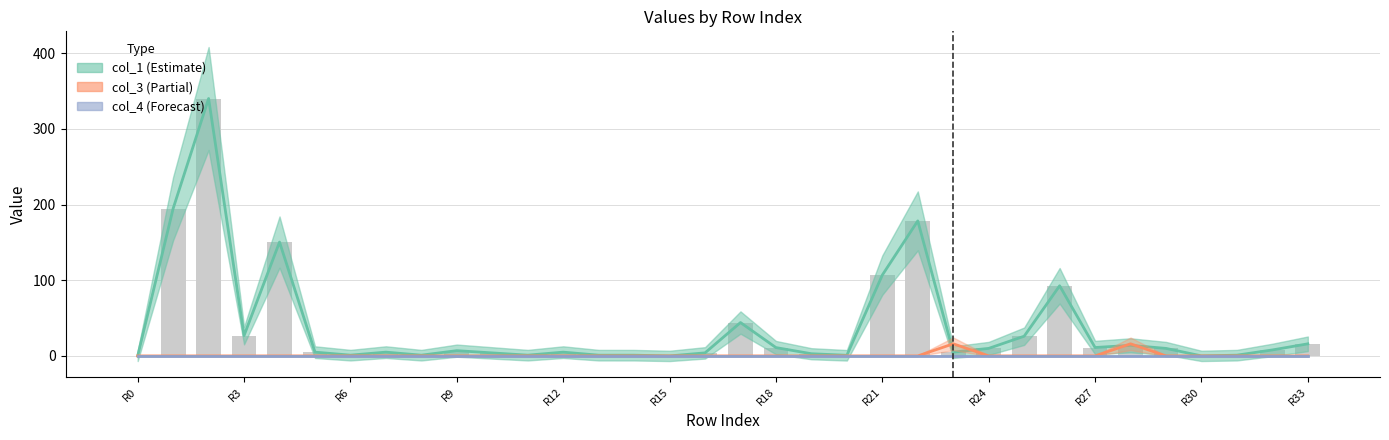

What is the total value across all series at 32?

7.9